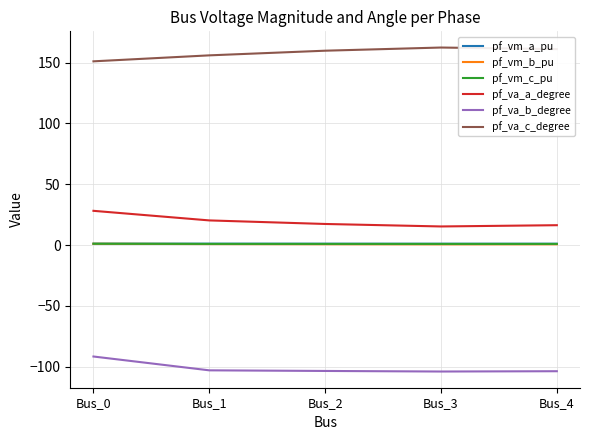

True or false: pf_va_b_degree and pf_vm_a_pu intersect in this chart.

False